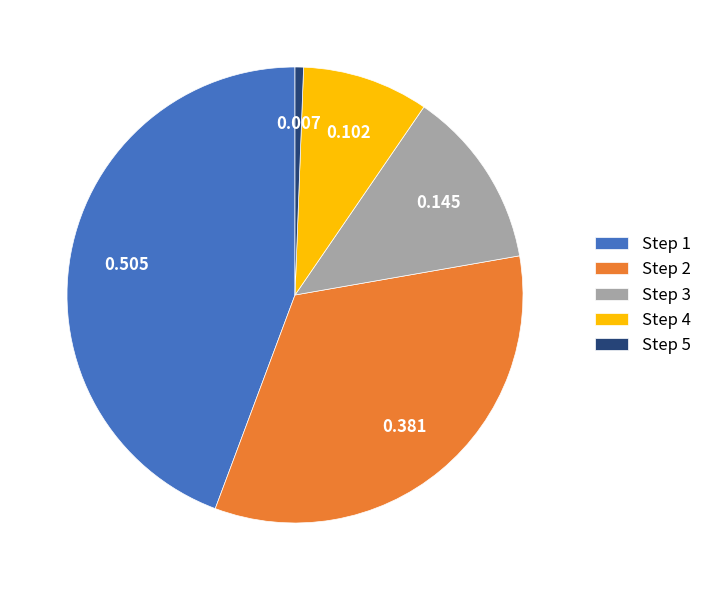

Count the number of slices in the pie.

5